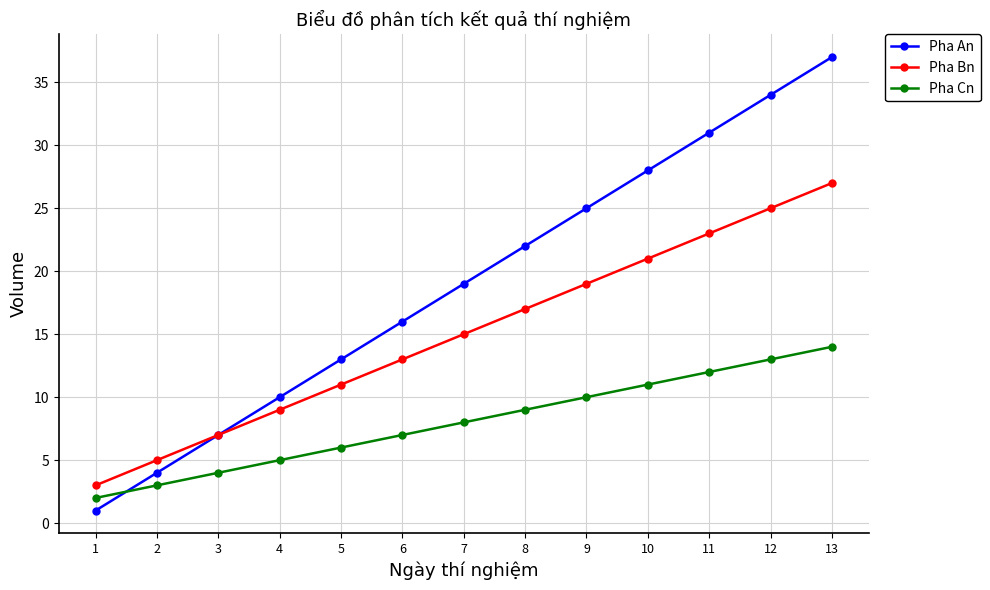

What is the difference between the maximum and minimum values in the Pha Bn series?

24